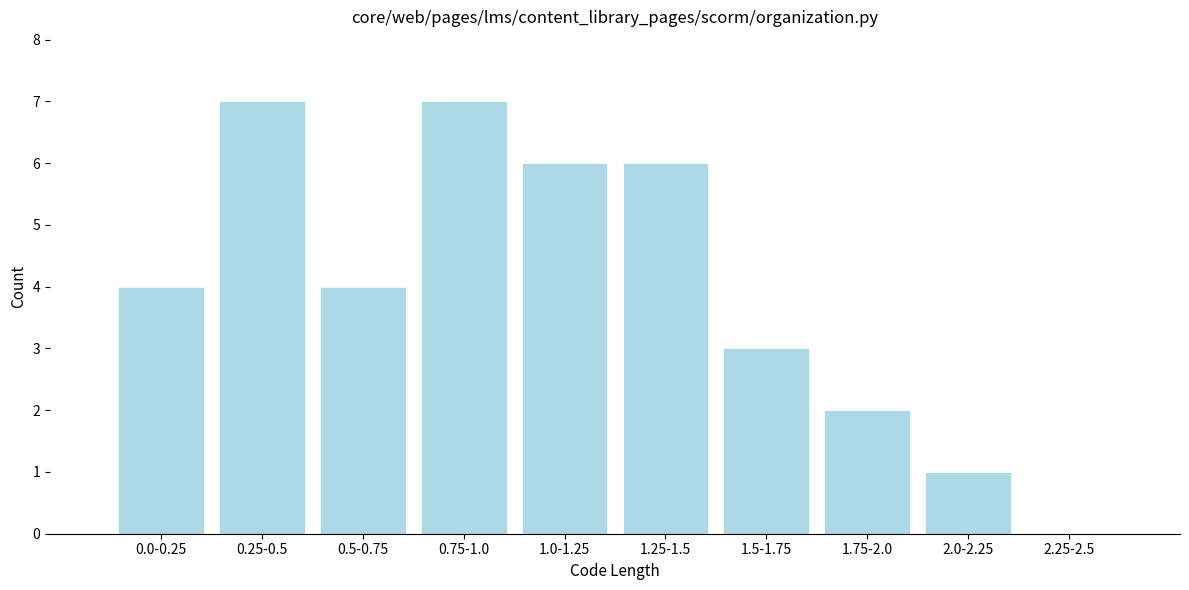

Reading right to left, extract all data points from this chart.

2.25-2.5=0	2.0-2.25=1	1.75-2.0=2	1.5-1.75=3	1.25-1.5=6	1.0-1.25=6	0.75-1.0=7	0.5-0.75=4	0.25-0.5=7	0.0-0.25=4